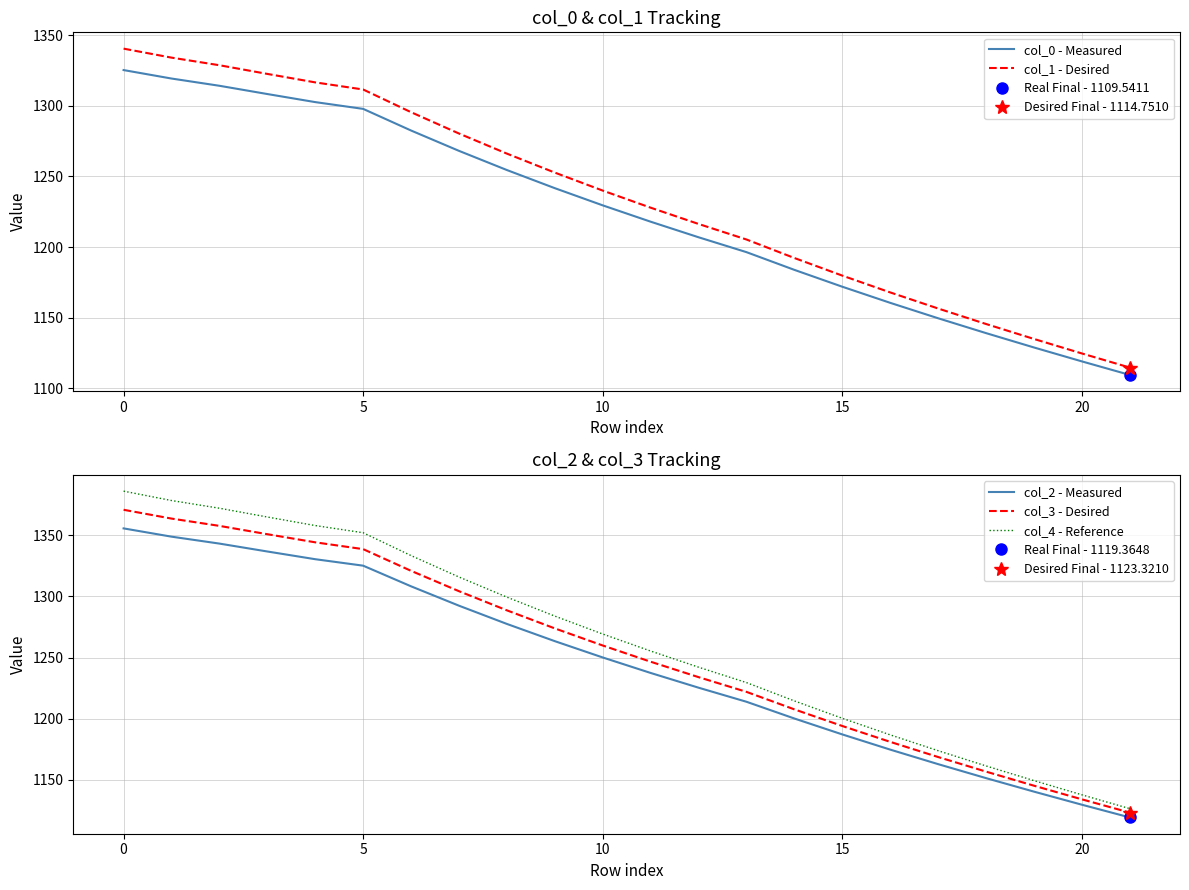

Where is col_0 - Measured nearest to the value 1217?

11